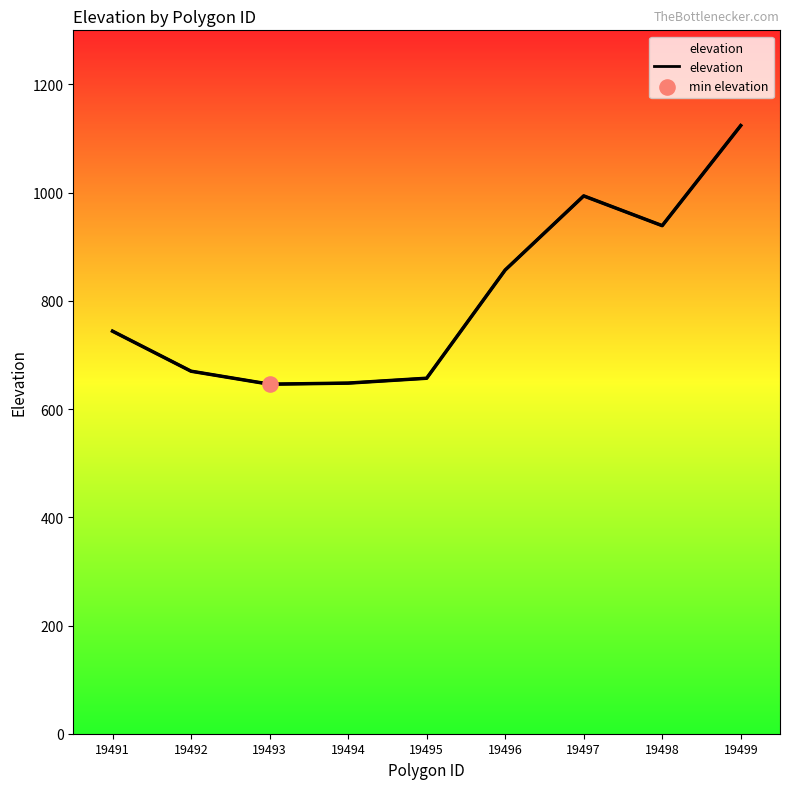

What is the change in value from 19491 to 19494?

-96